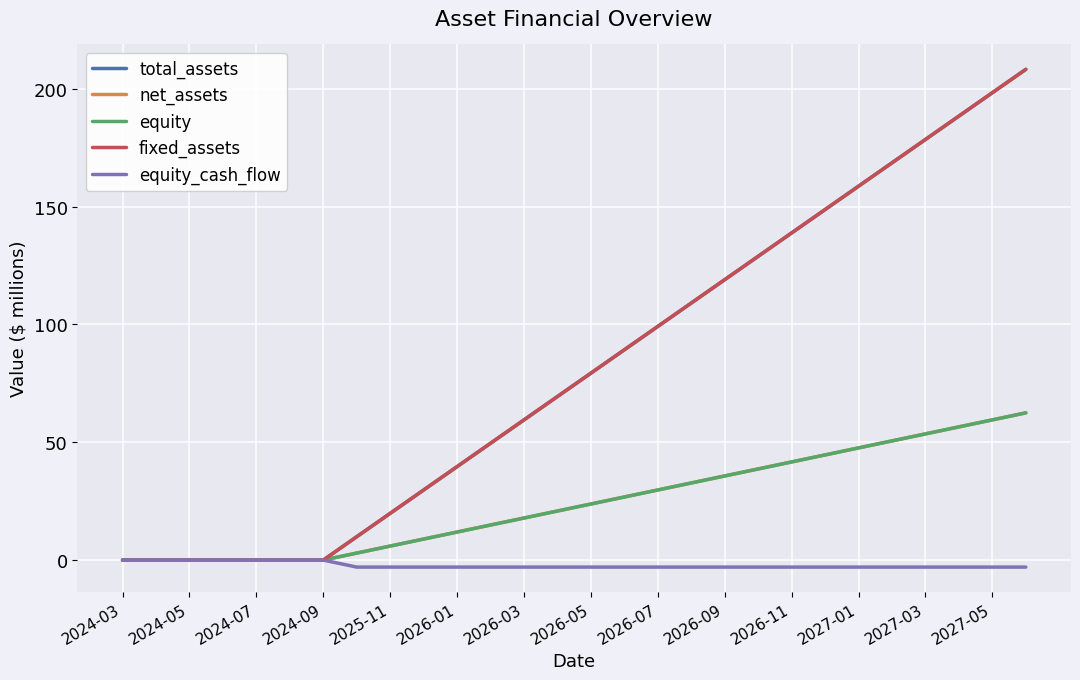

What is the sum of all equity_cash_flow values?

-62.5